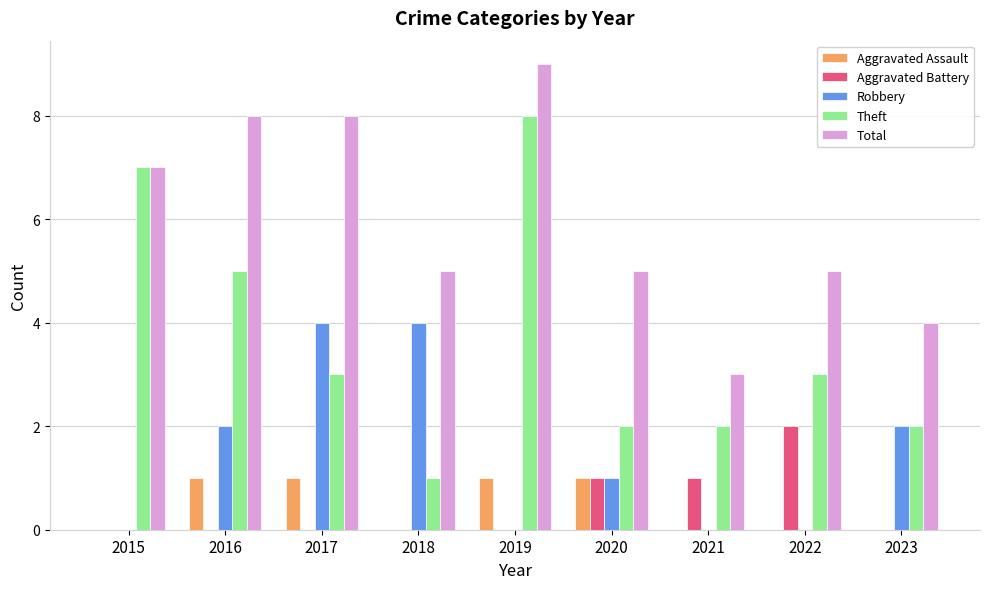

What is the average value of the Robbery series?

1